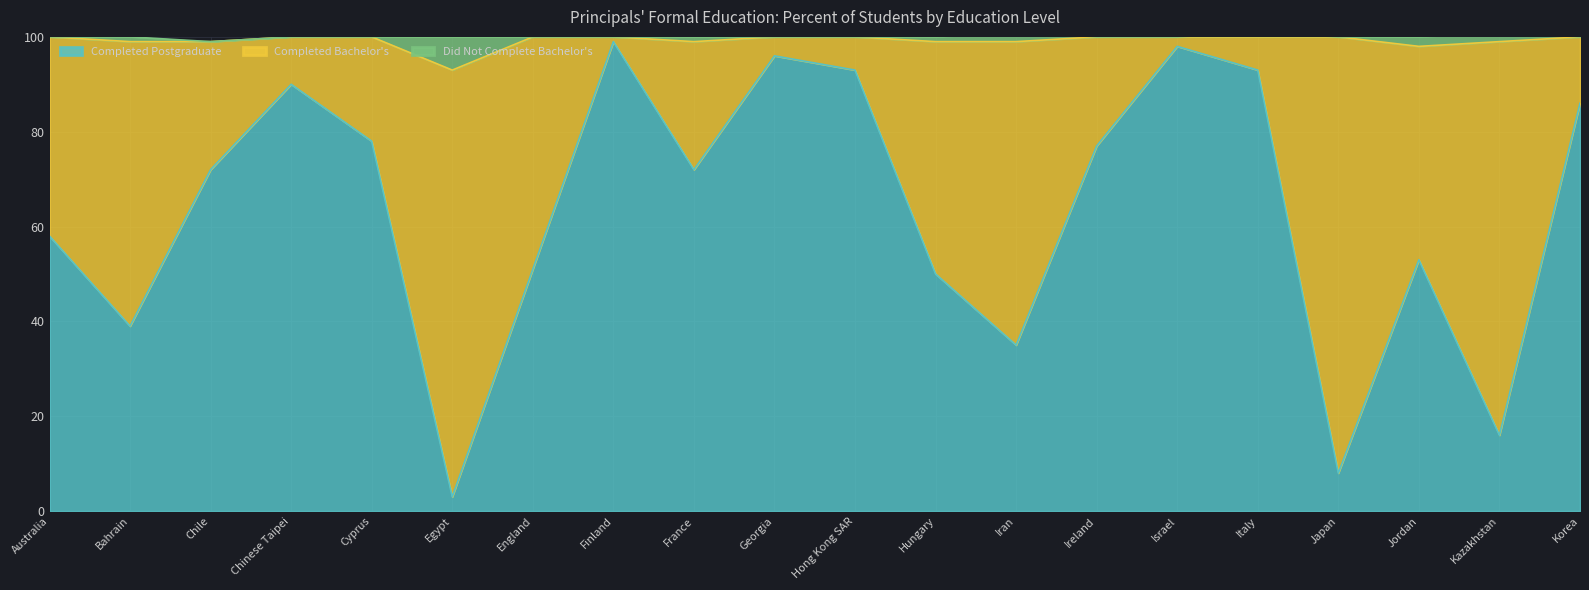

Is the value of Completed Bachelor's at Ireland greater than the value of Did Not Complete Bachelor's at Jordan?

Yes